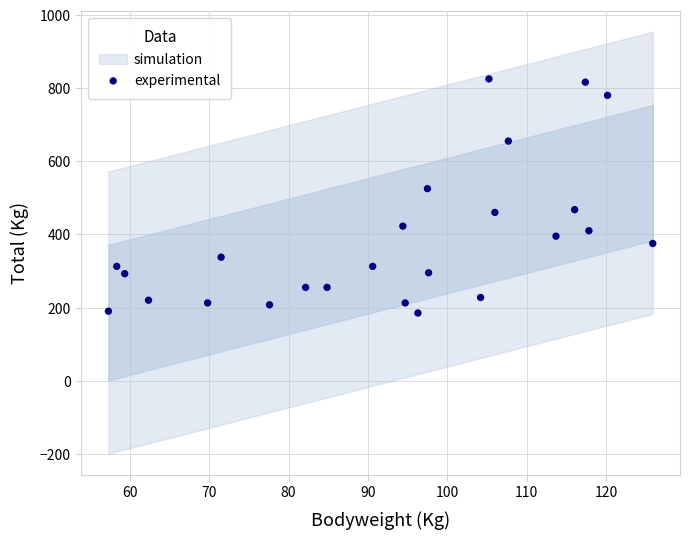

What is the range of Y values (max minus min)?

640.0